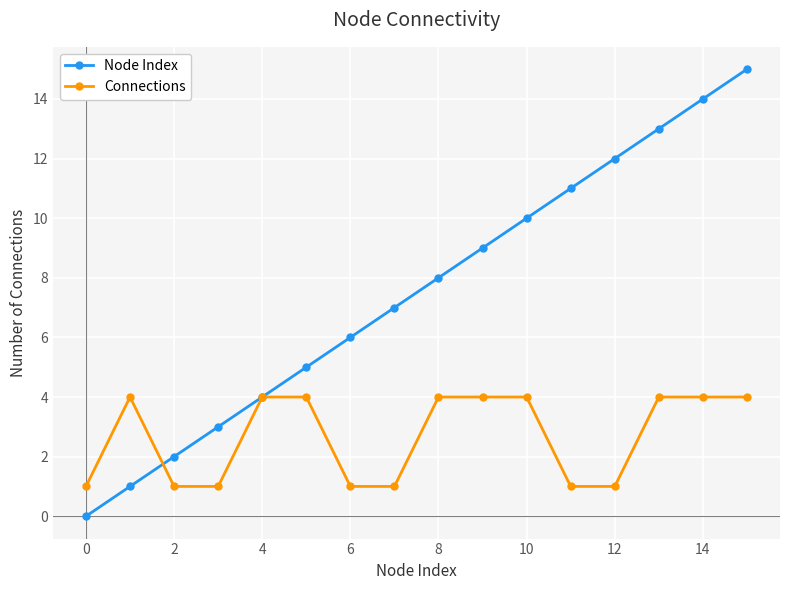

Rank the series by their average value, from lowest to highest.

Connections, Node Index